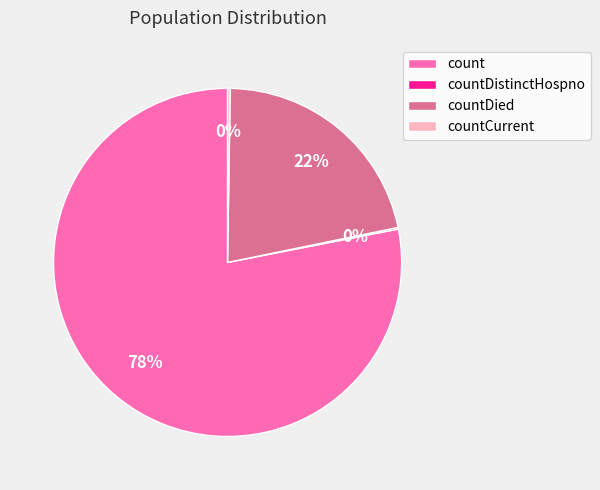

Is there a majority slice in this chart?

Yes